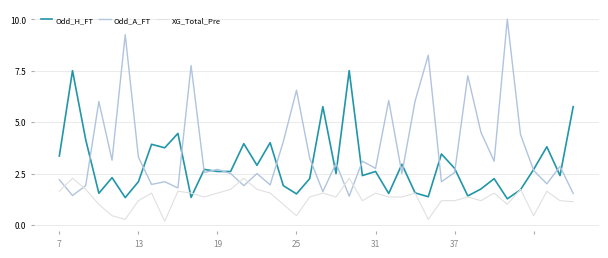

True or false: Odd_H_FT and Odd_A_FT intersect in this chart.

True